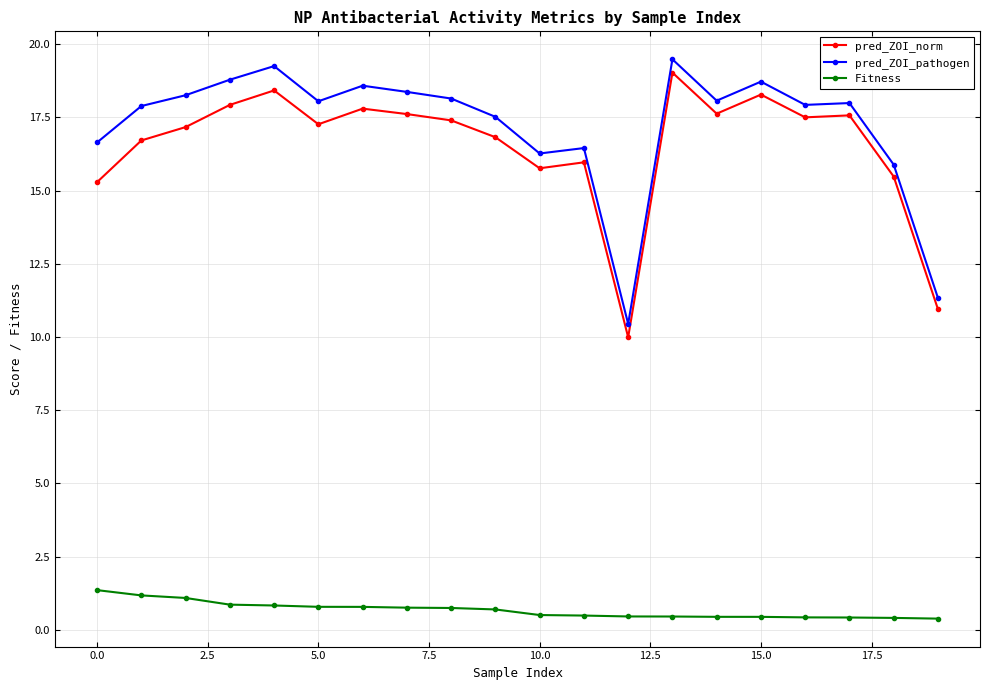

What are all the series names shown in the legend?

pred_ZOI_norm, pred_ZOI_pathogen, Fitness